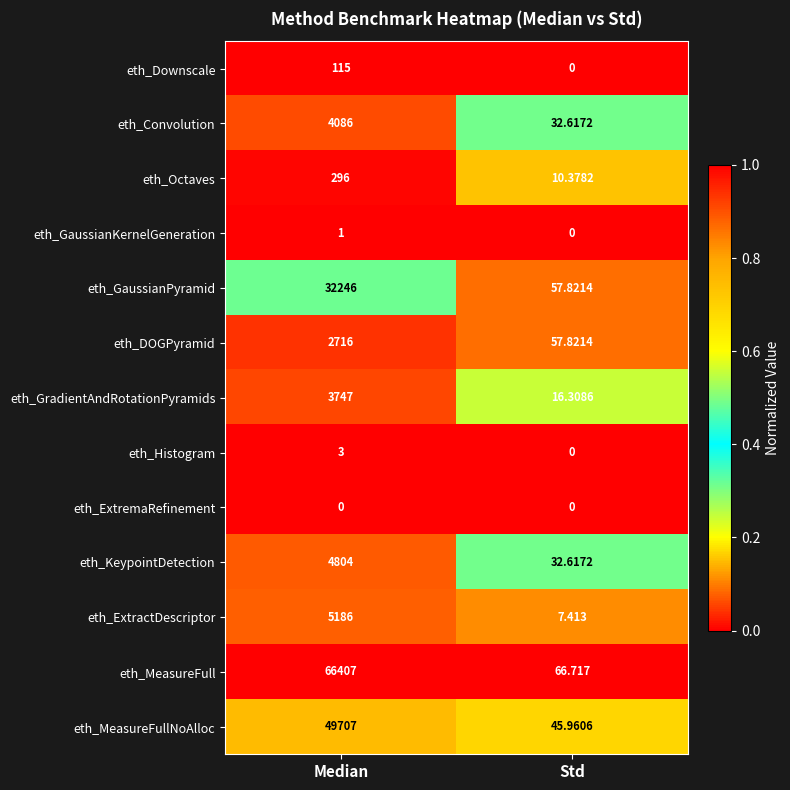

Which label corresponds to the largest value in the chart?

Median